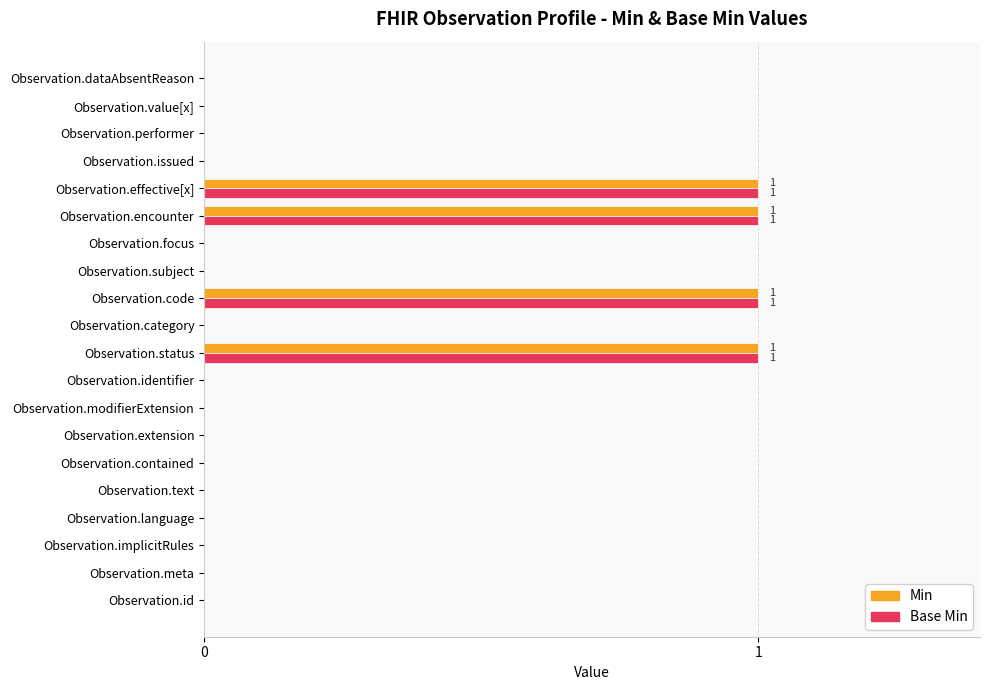

What is the sum of all Base Min values?

4